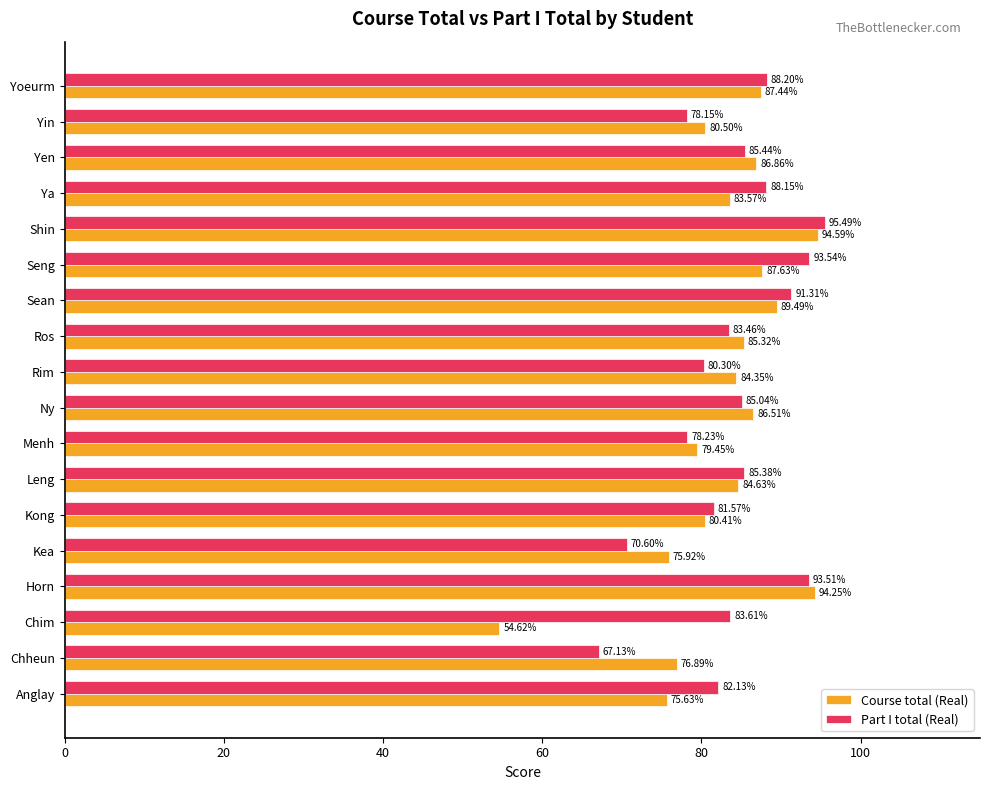

What is the minimum value for Course total (Real)?

54.6